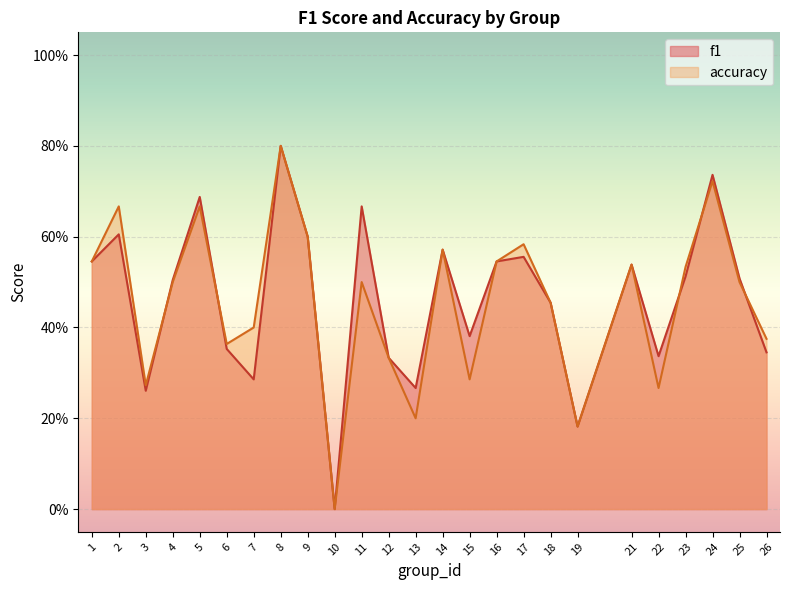

How many values in the f1 series exceed 0?

24